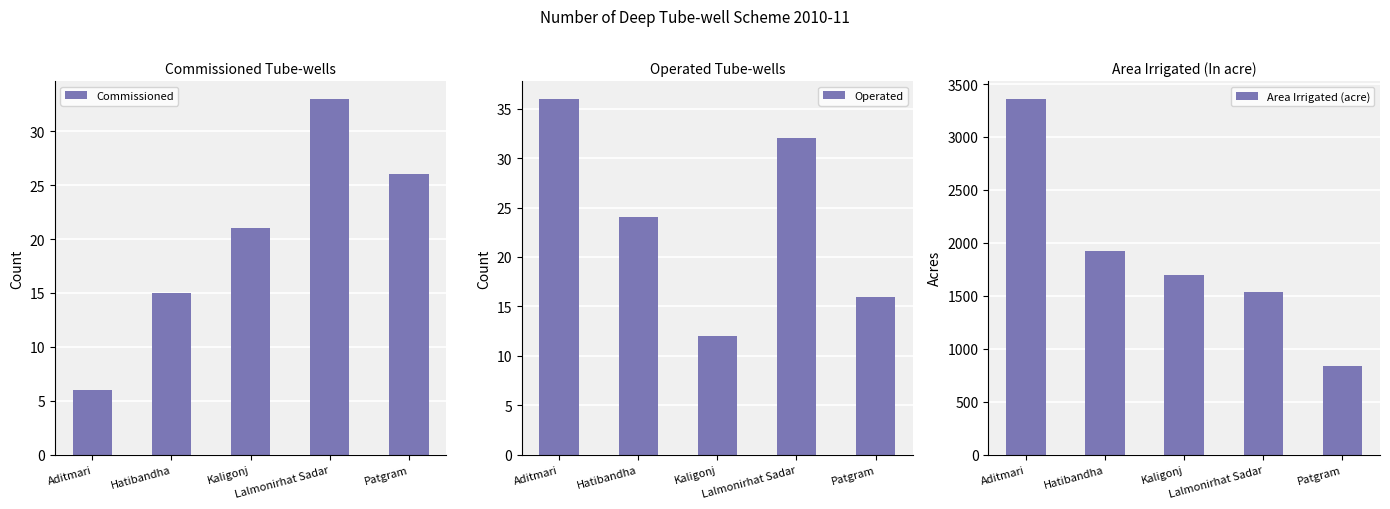

What is the minimum value shown in the chart?

6